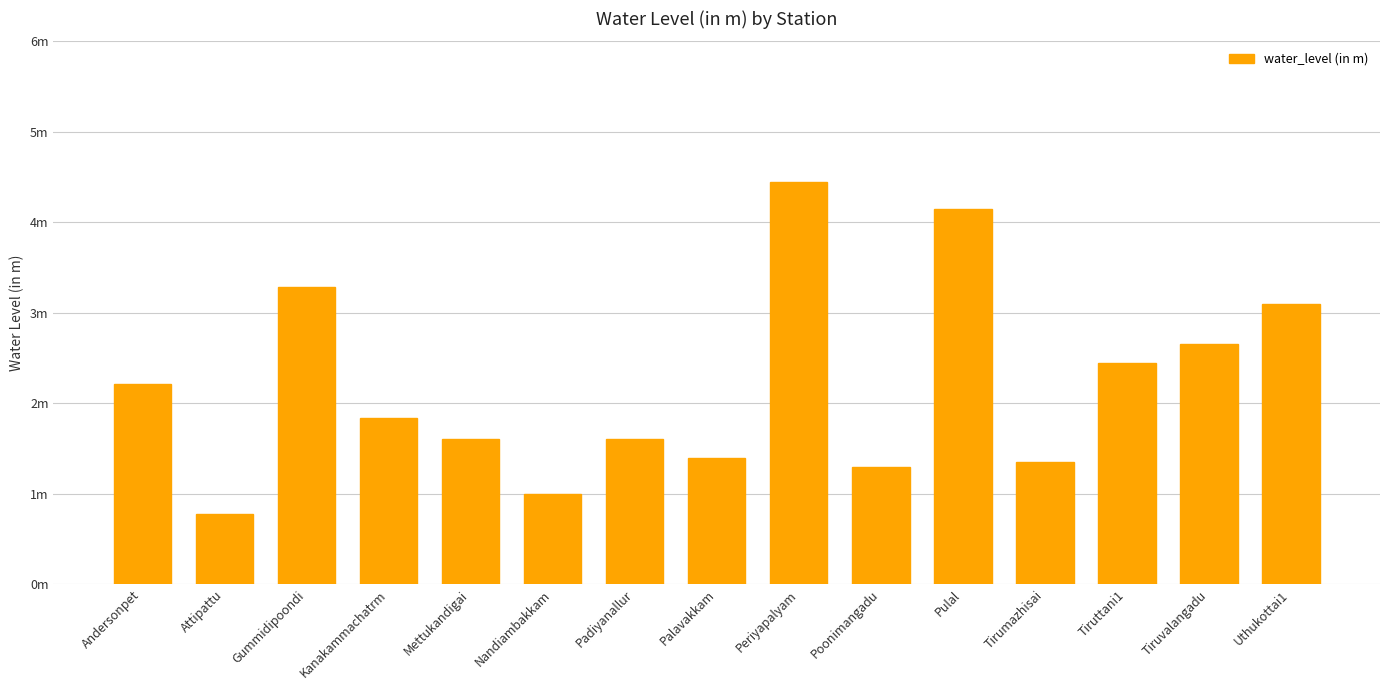

What is the sum of all values?

33.2